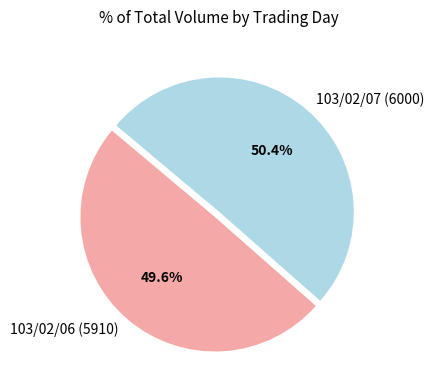

Between 103/02/06 (5910) and 103/02/07 (6000), which is larger?

103/02/07 (6000)